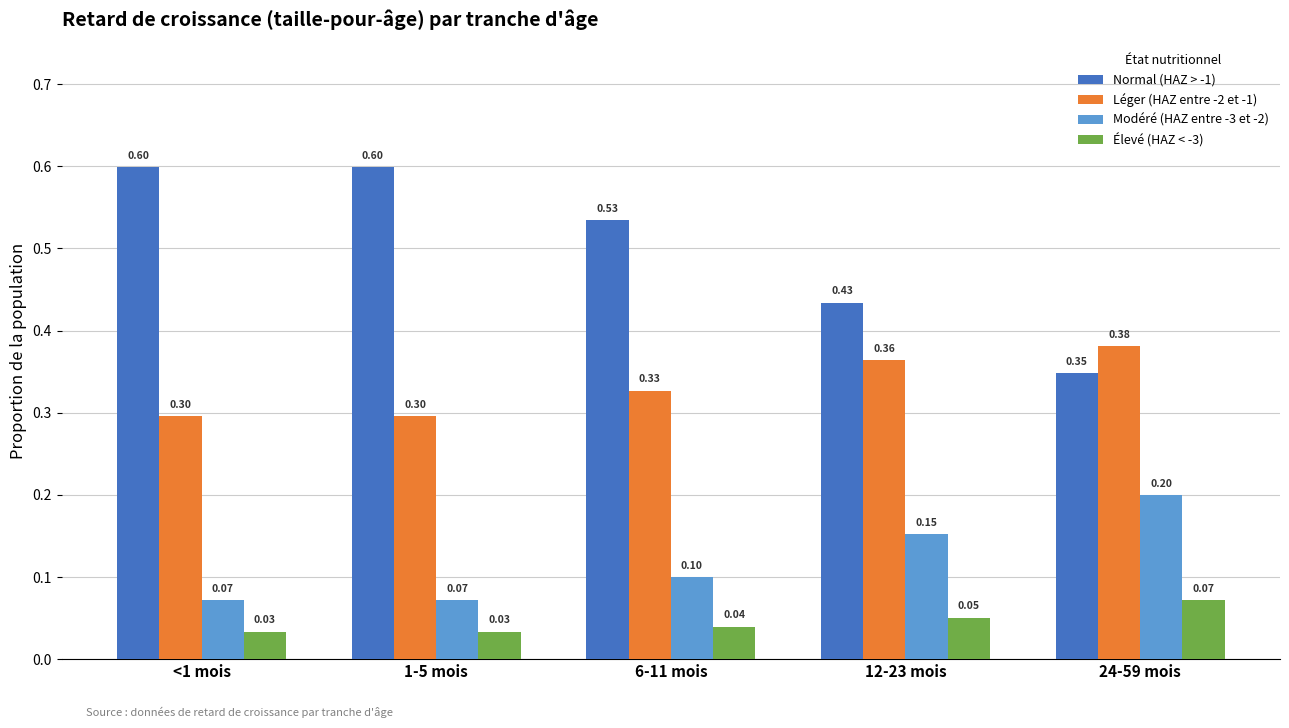

What is the highest value of the Modéré (HAZ entre -3 et -2) series?

0.2